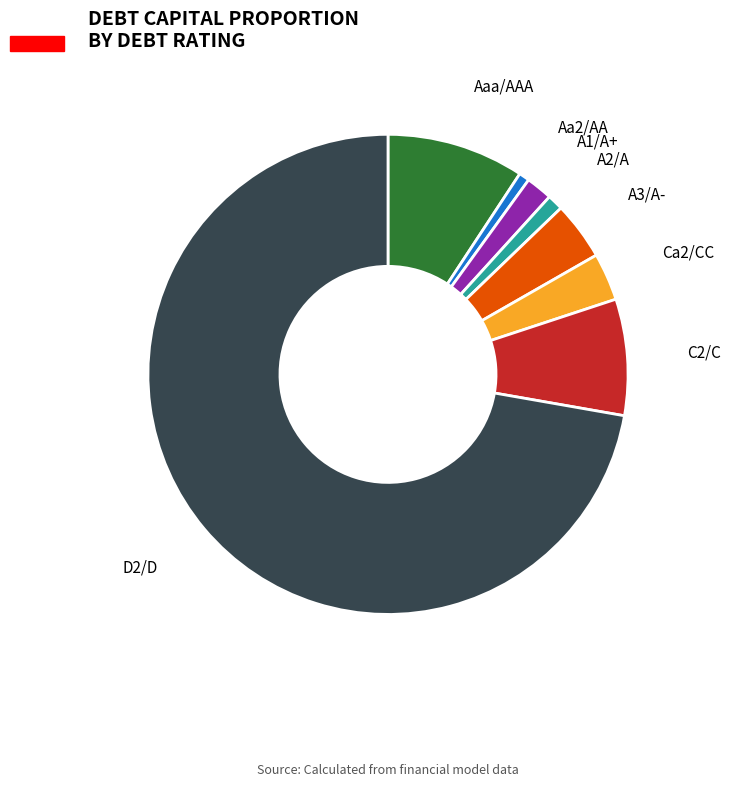

How many slices are in this pie chart?

8